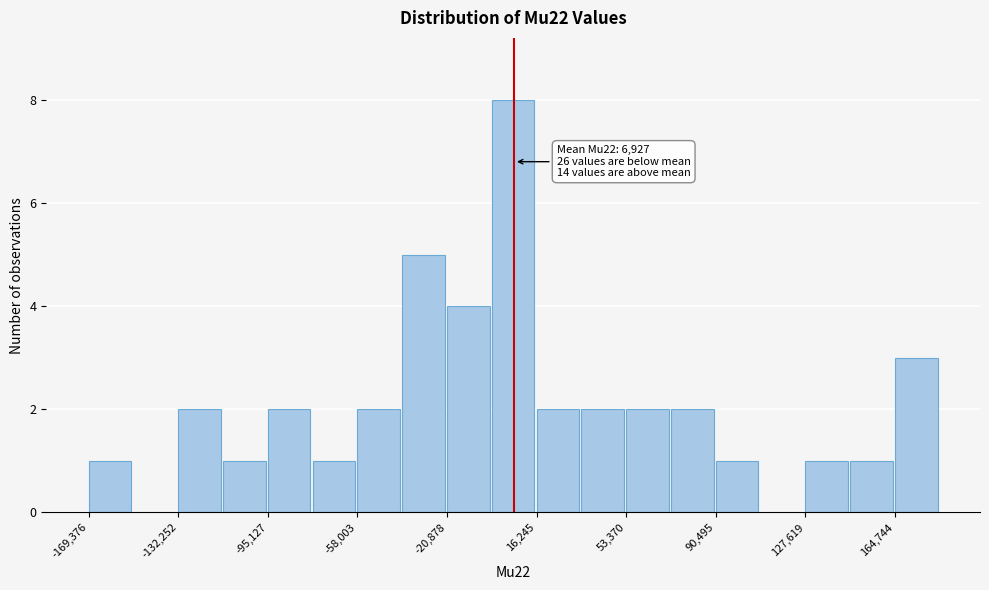

Read against the x-axis, roughly where is the centre of the tallest bar?

5000